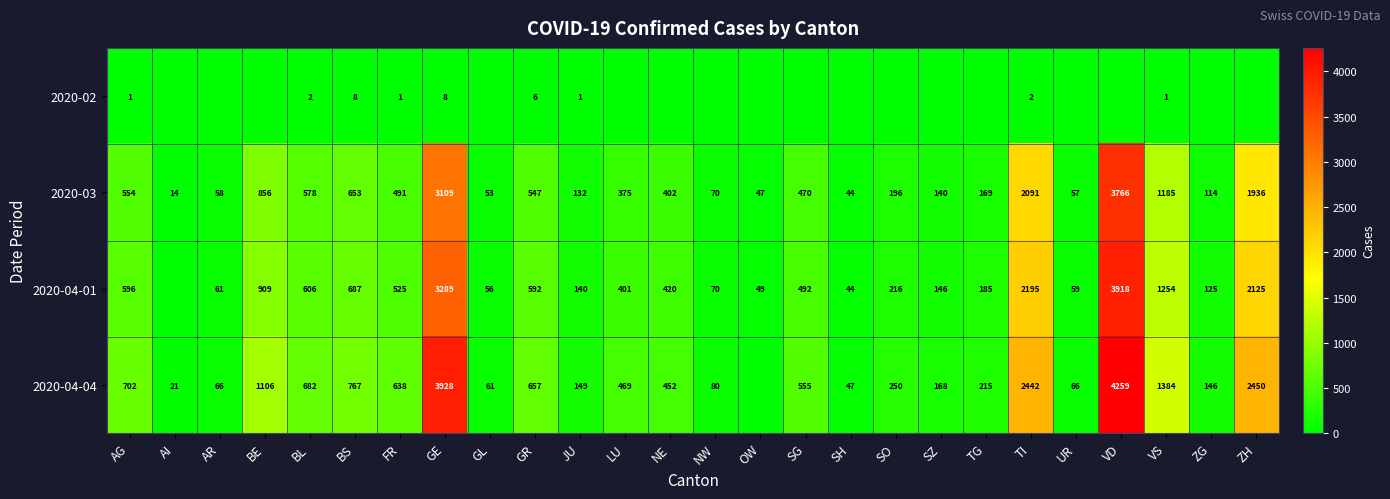

At VS, list the series in order from largest to smallest.

2020-04-04, 2020-04-01, 2020-03, 2020-02